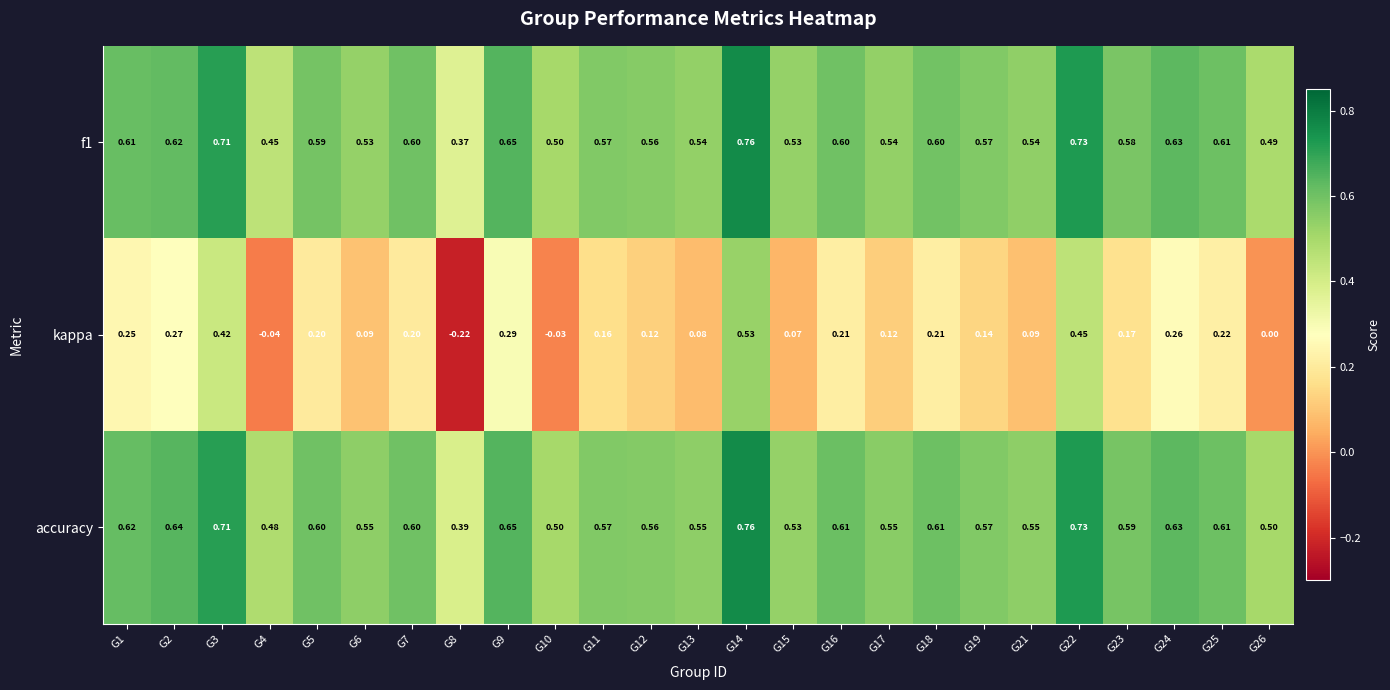

Between G8 and G23, which series saw the biggest shift?

kappa